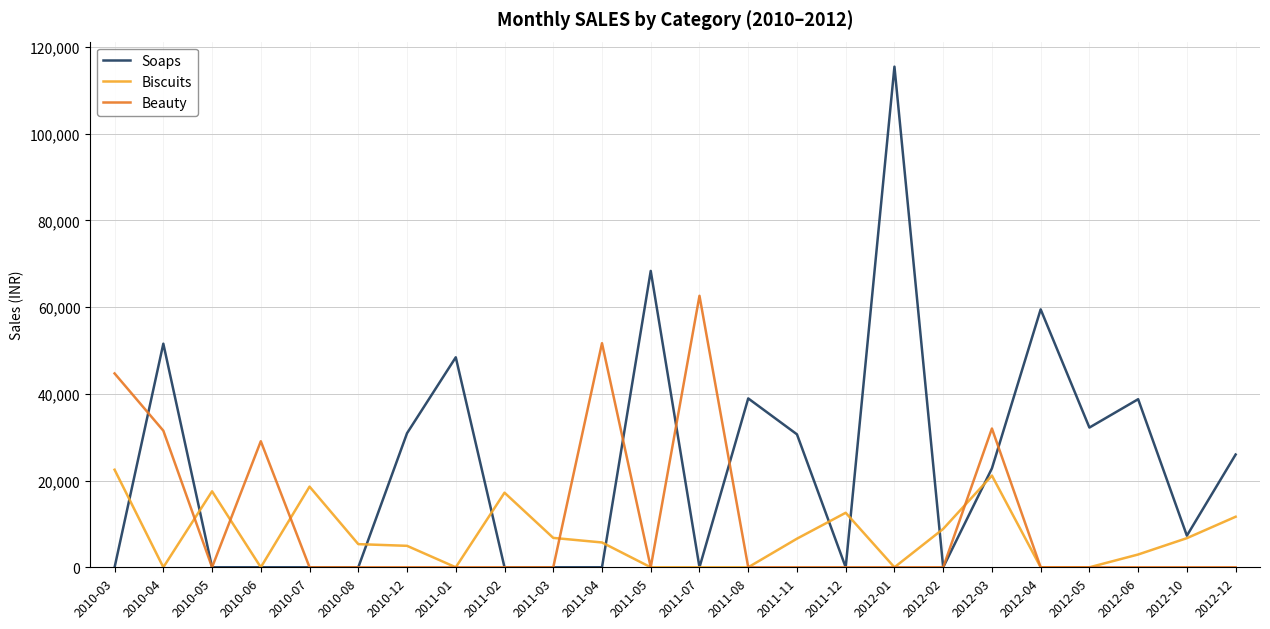

In Beauty, how many points are higher than both neighbors (excluding endpoints)?

4